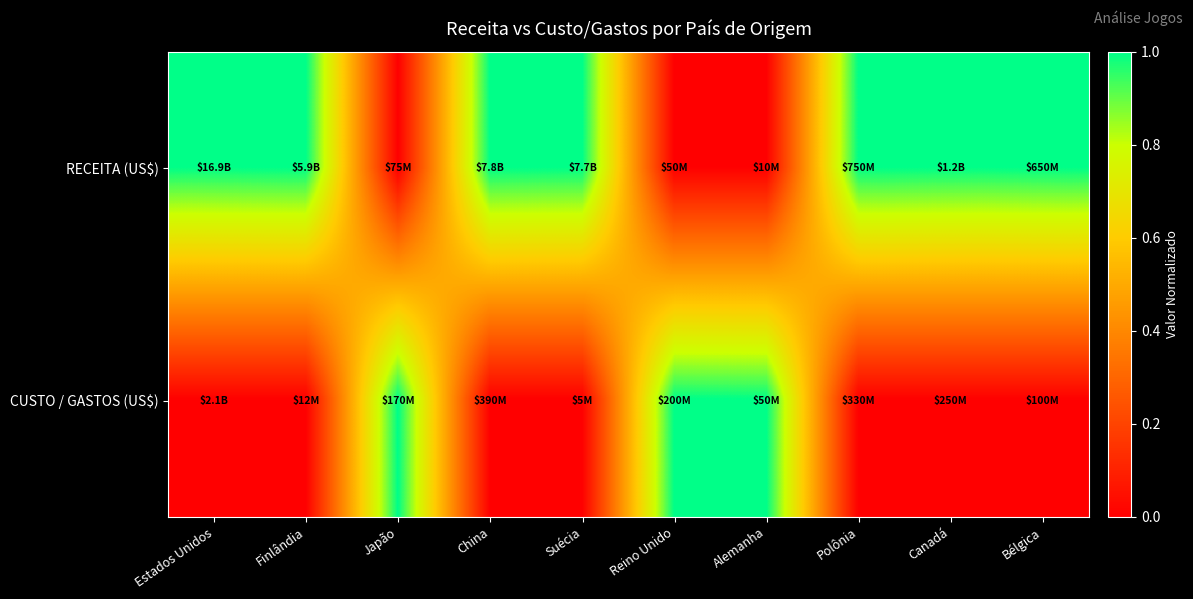

What is the difference between the highest and lowest values at Japão?

1